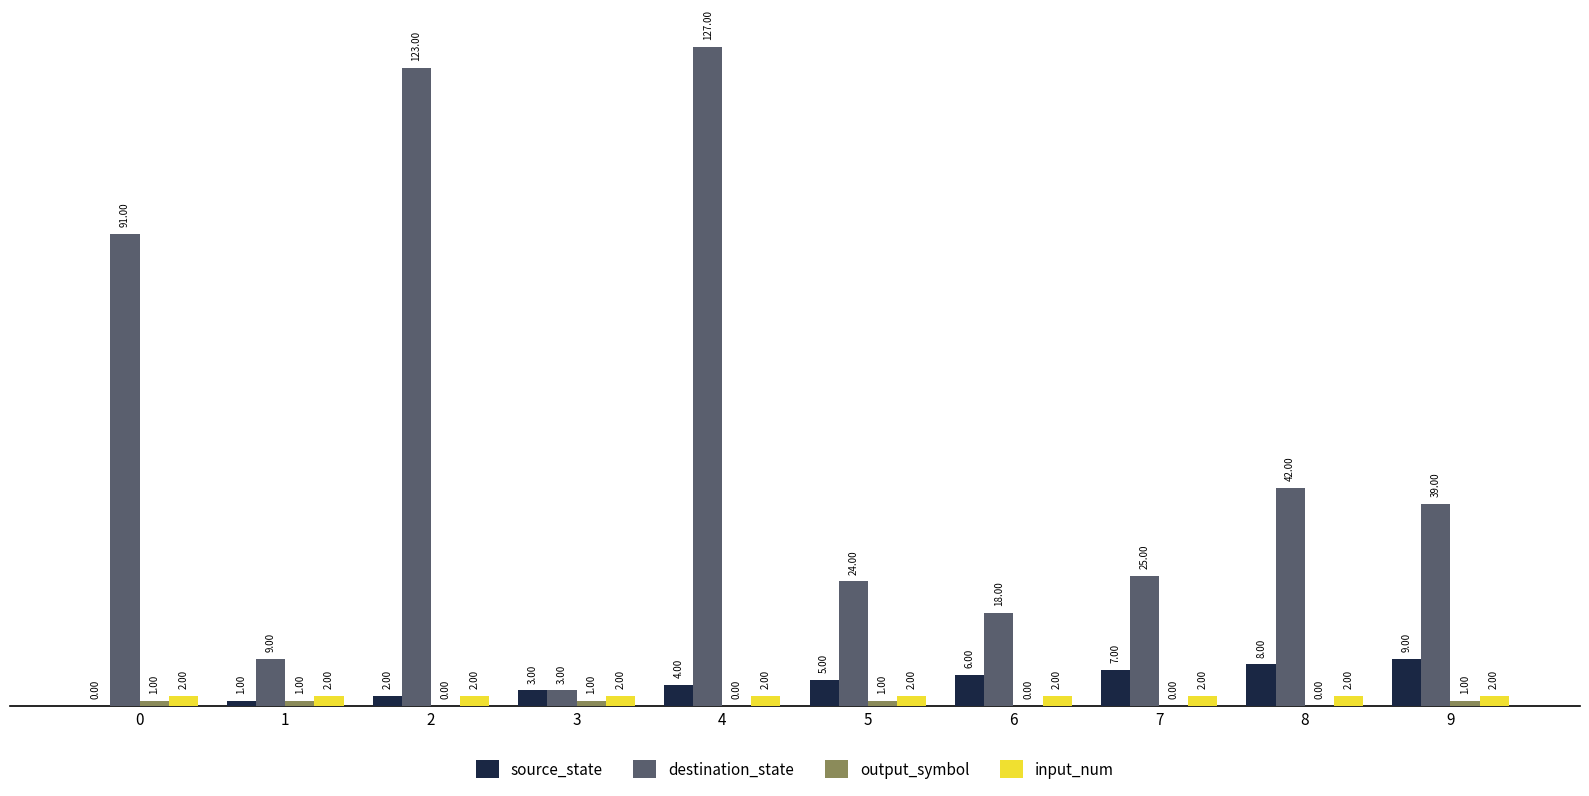

Which series changed the most between 2 and 3?

destination_state